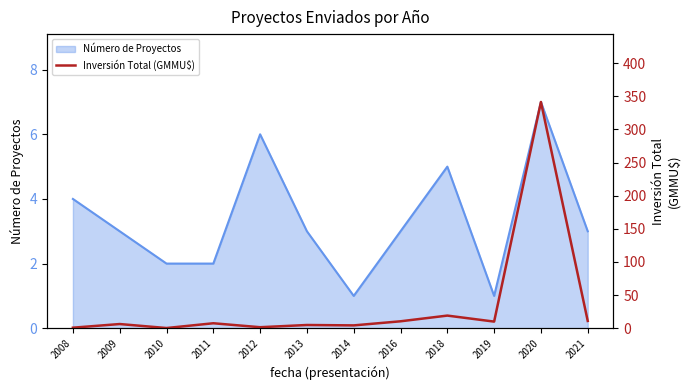

True or false: Número de Proyectos has a value of 1 at 2011.

False